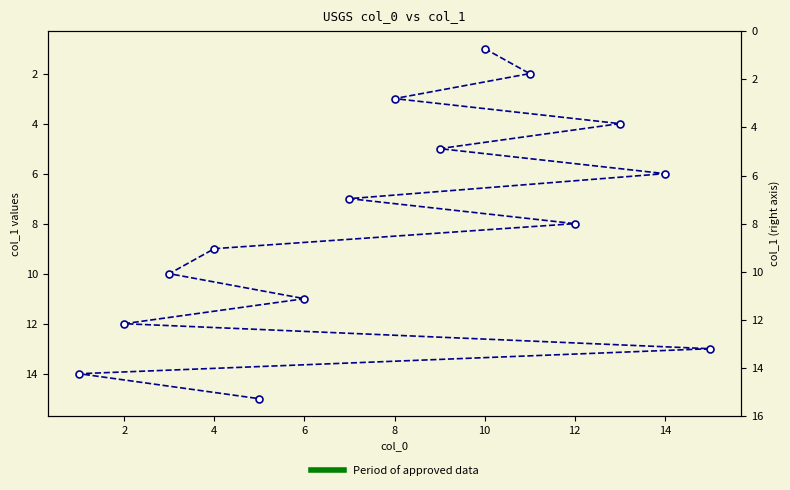

What is the label of the 13th point from the right?

8